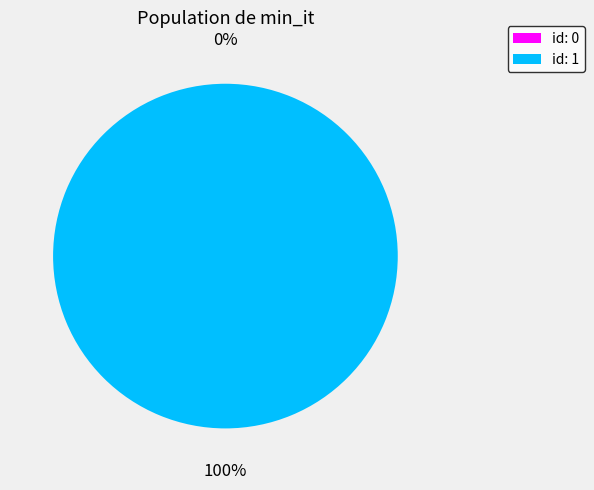

Rank the categories by value from highest to lowest.

id: 1, id: 0